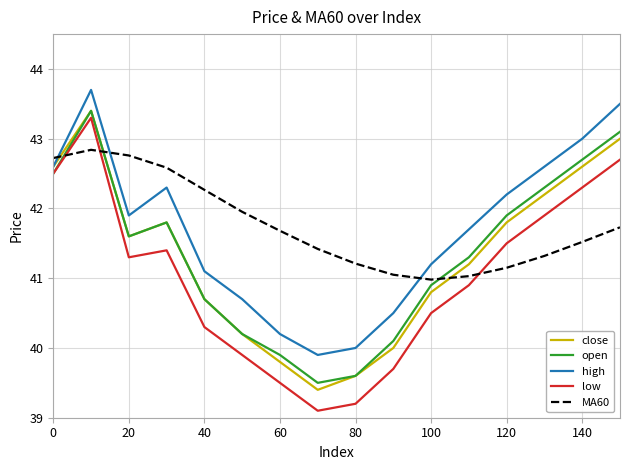

How many series are shown in this chart?

5